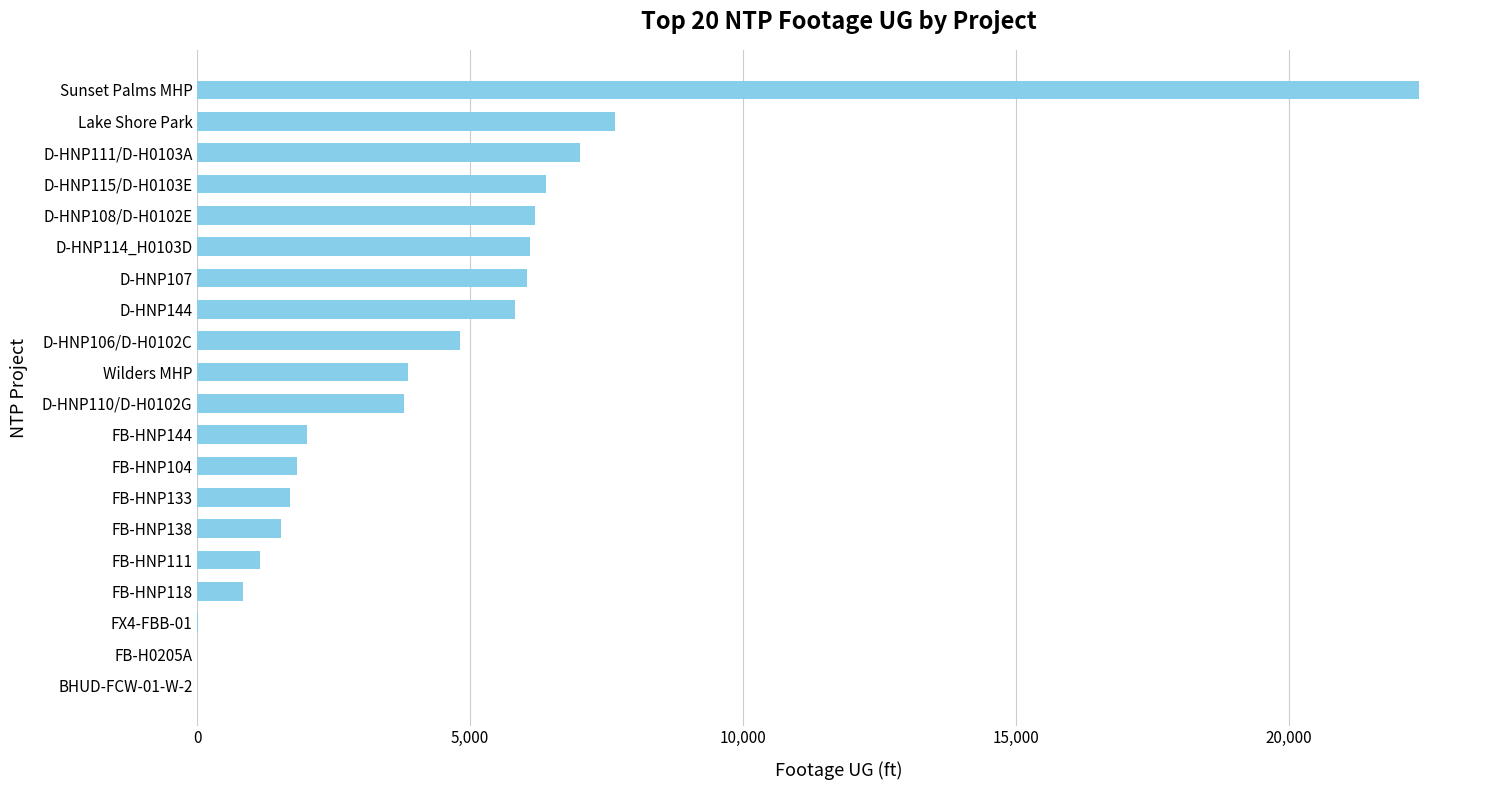

What value does the data have at Sunset Palms MHP?

22387